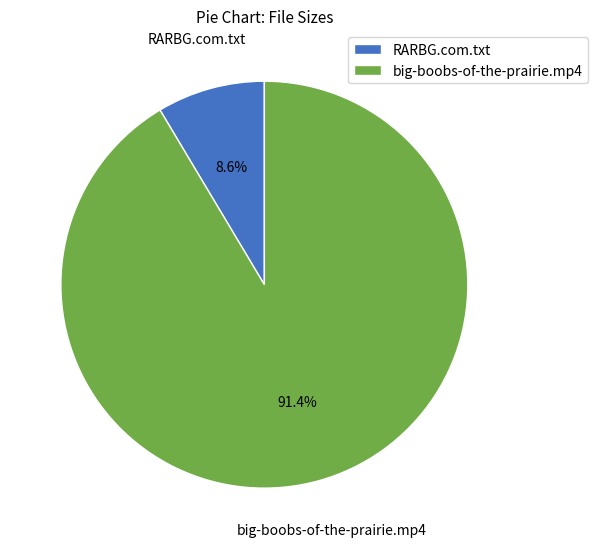

What percentage is the RARBG.com.txt slice, to the nearest percent?

9%